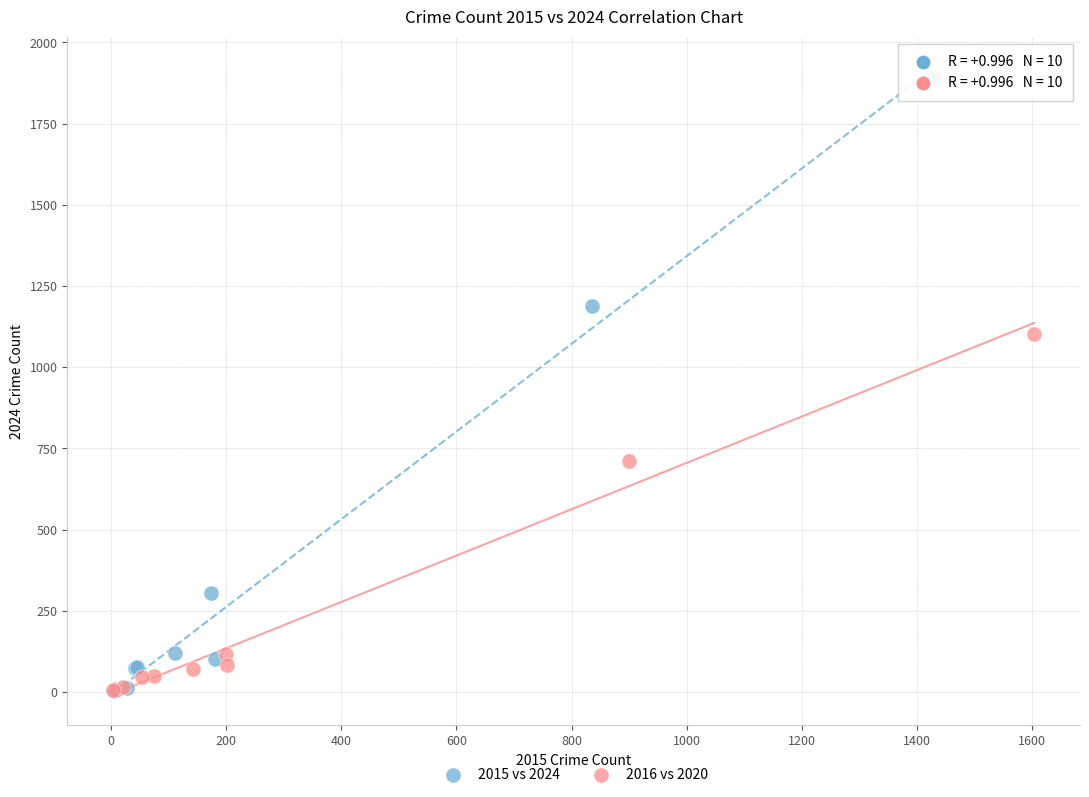

Which series has the widest spread of Y values?

2015 vs 2024